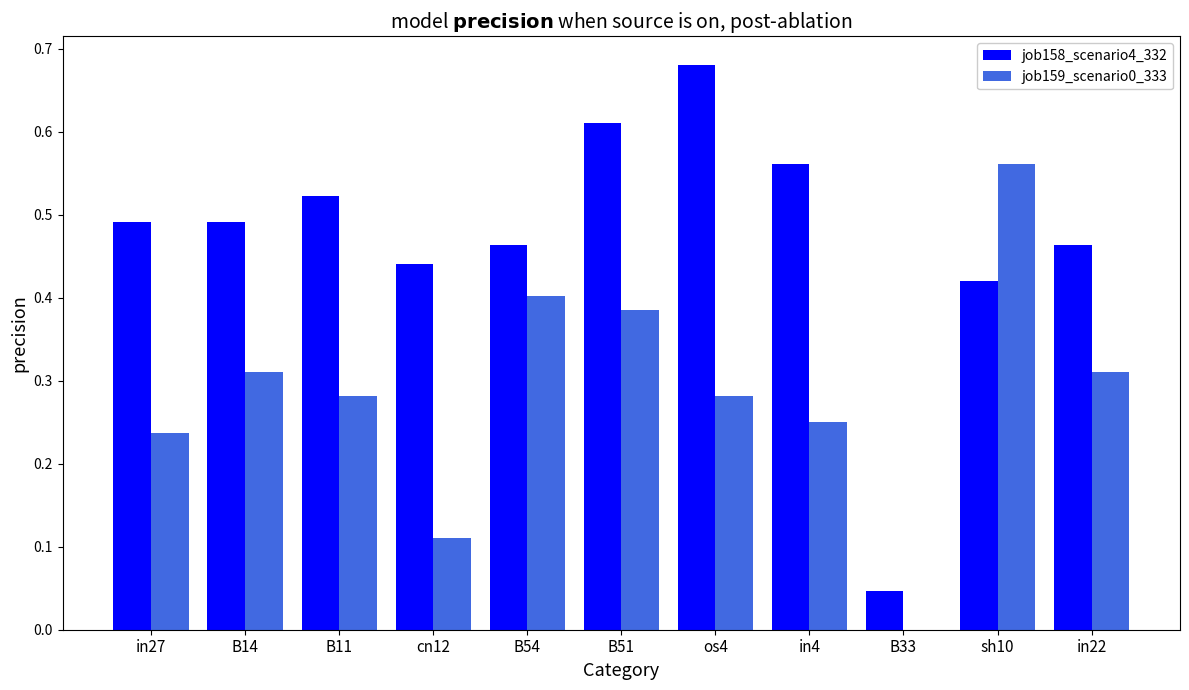

Which series has the widest spread of values?

job158_scenario4_332